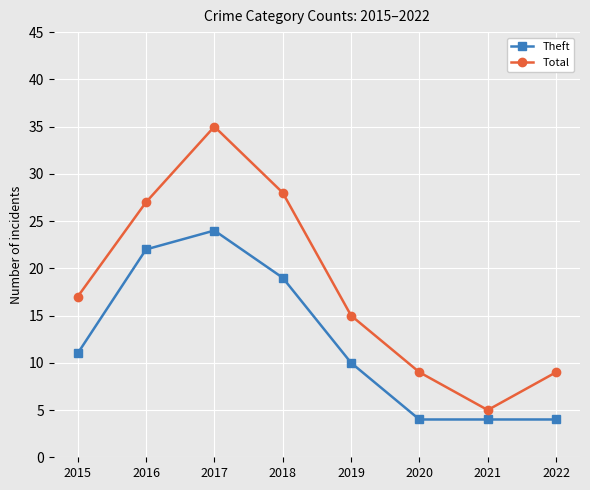

True or false: Theft has more than 2 points higher than both neighbors.

False